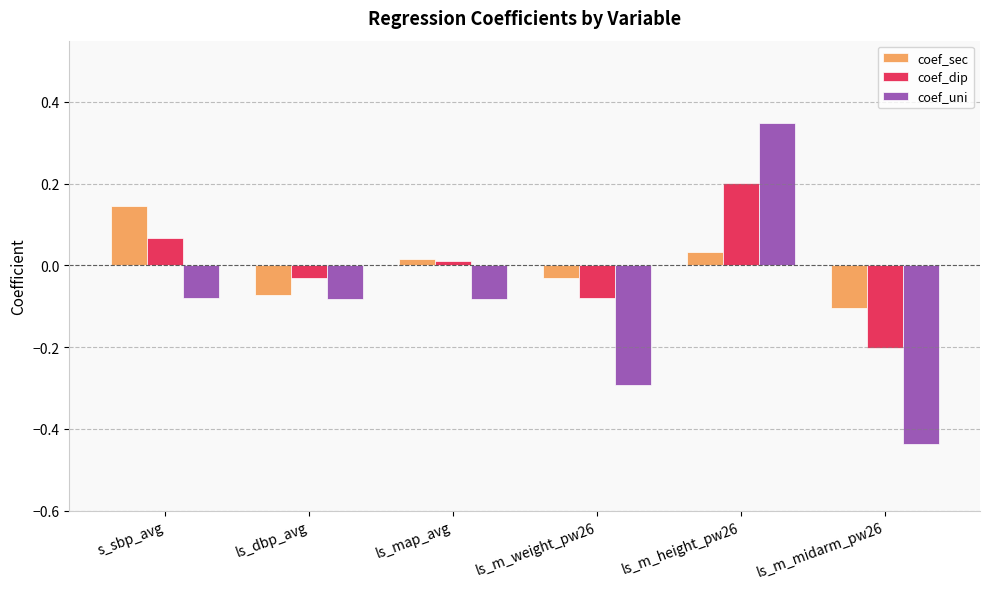

At which label does coef_sec first exceed 0?

s_sbp_avg